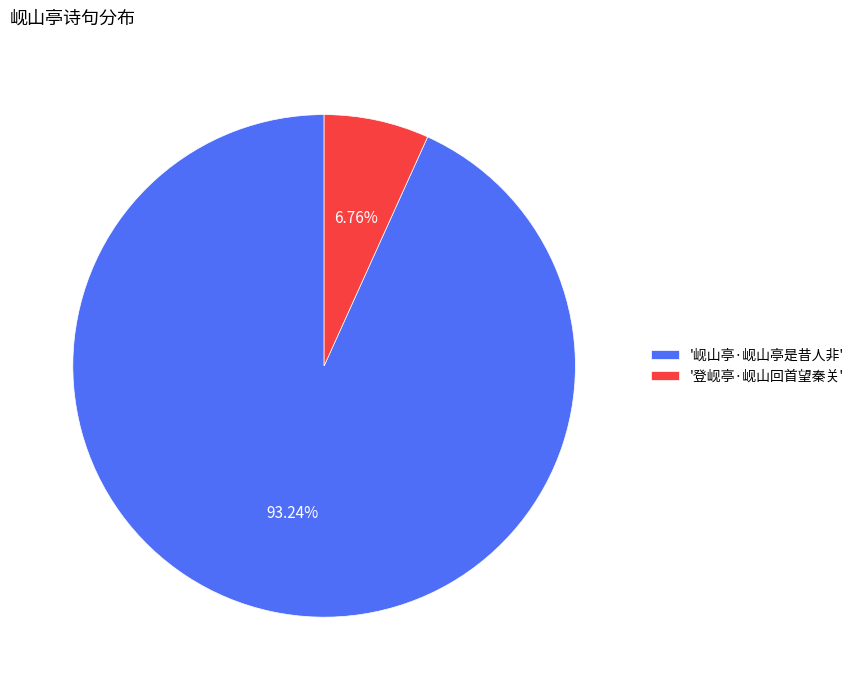

Rank the categories by value from lowest to highest.

'登岘亭·岘山回首望秦关', '岘山亭·岘山亭是昔人非'